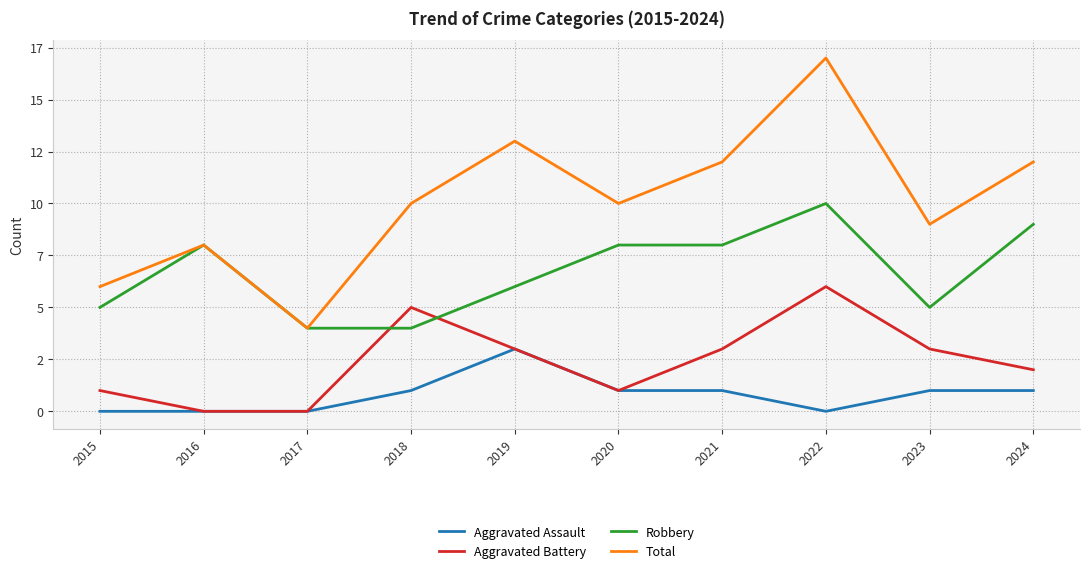

Does the chart display data point markers on the line(s)?

No